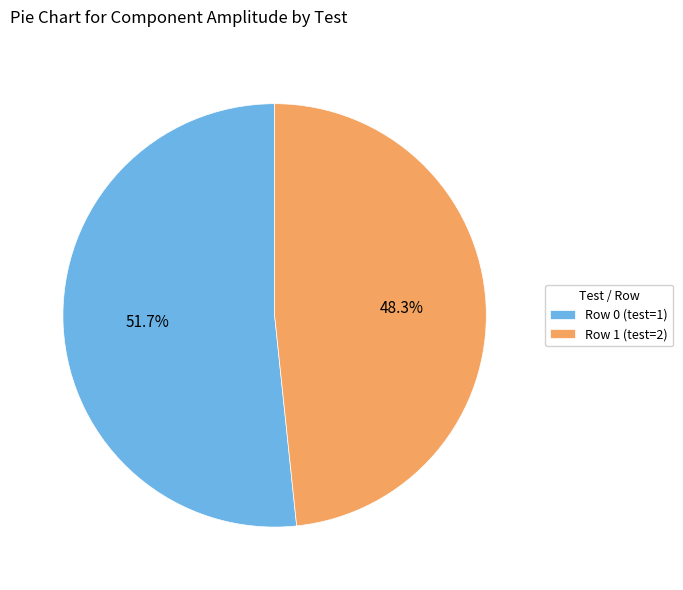

Which slice is the smallest?

Row 1 (test=2)